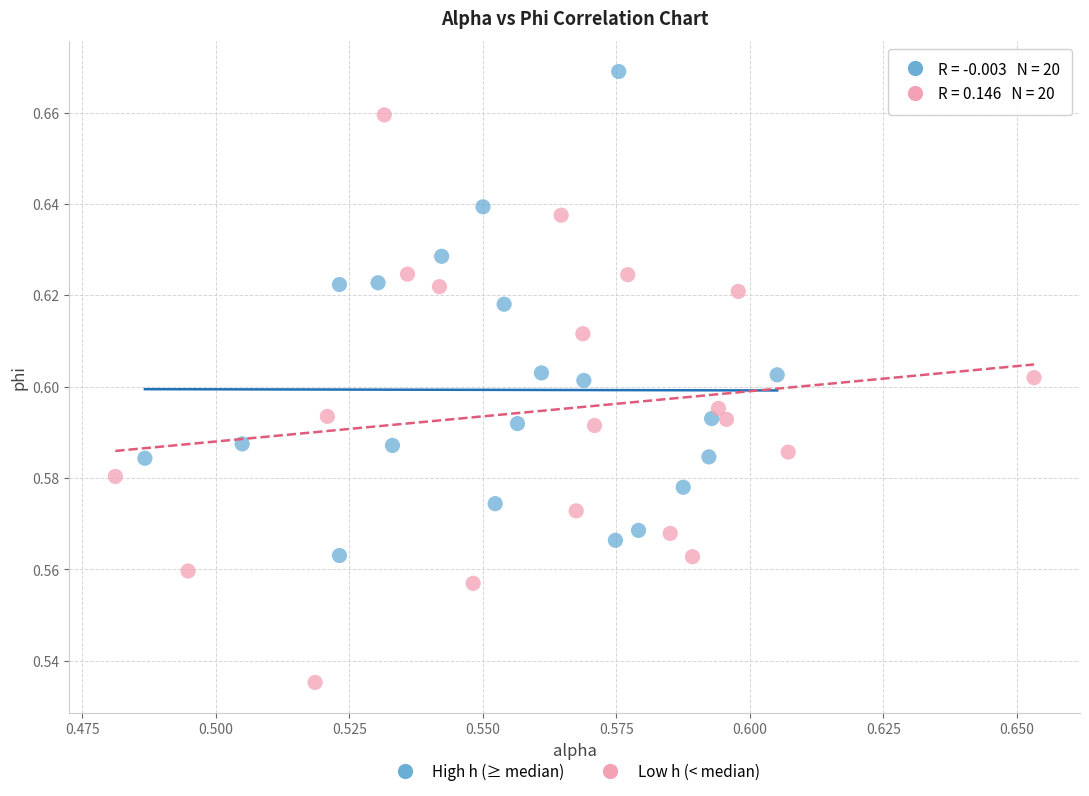

Which series contains the lowest Y value?

Low h (< median)